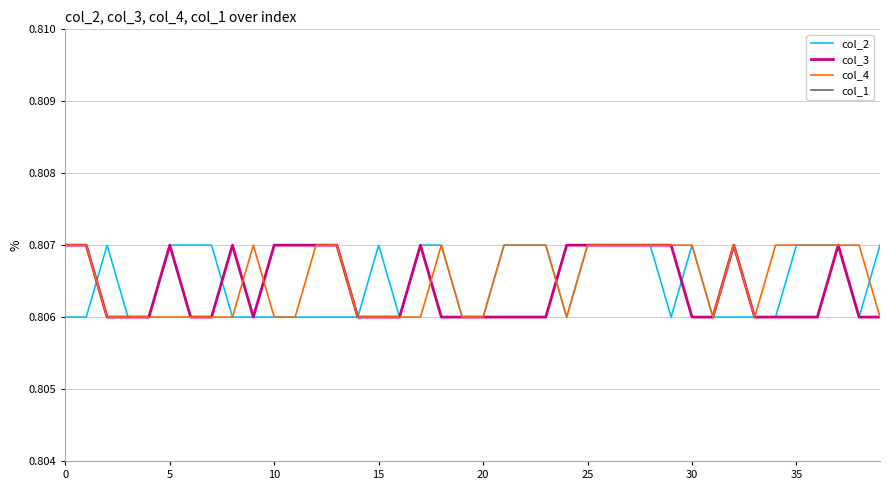

The col_4 series shows 1.1 at 19. True or false?

False